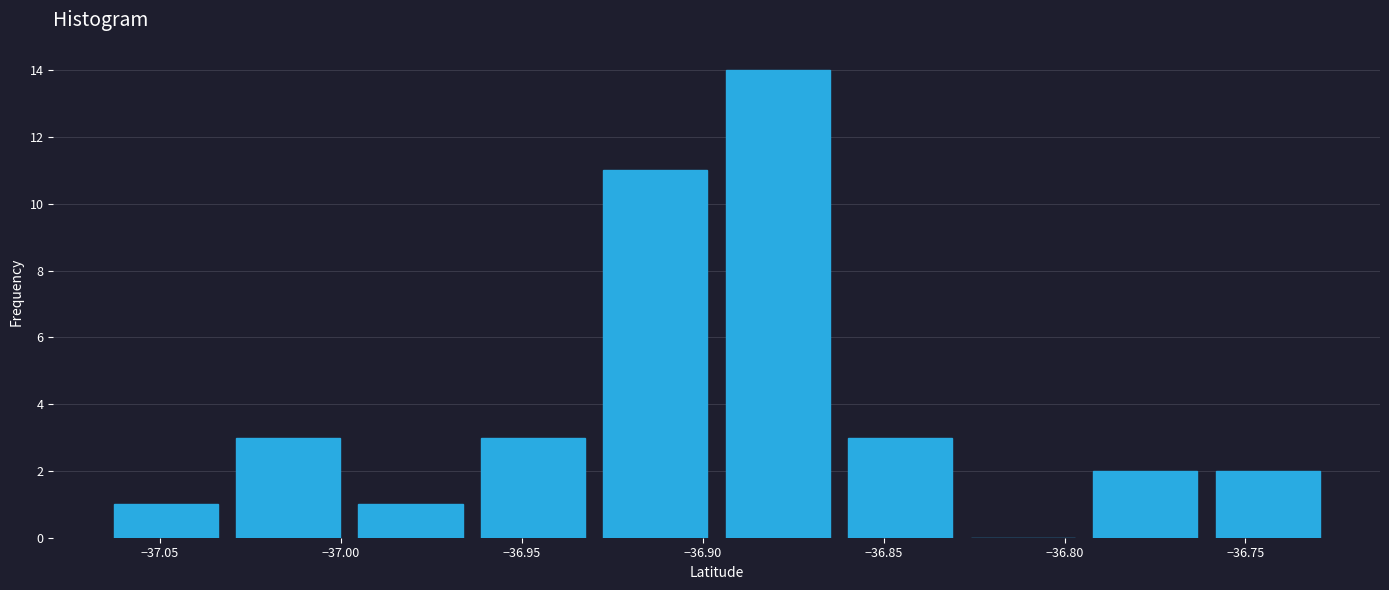

How tall is the bar that spans -36.930 to -36.895 on the x-axis? Neither the bar edges nor the heights are printed on the chart, so give them approximately, as read against the axes.

11